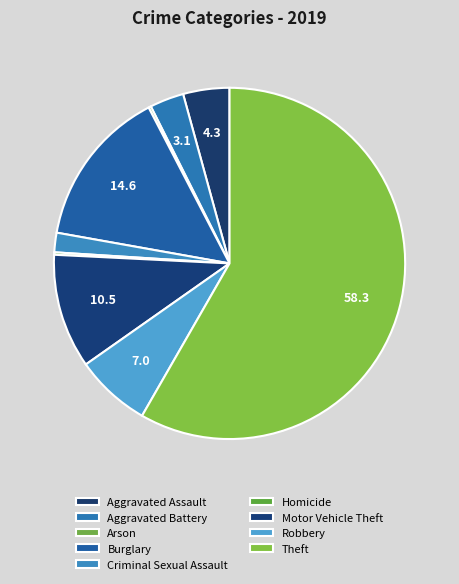

Is Aggravated Battery the majority of the pie?

No